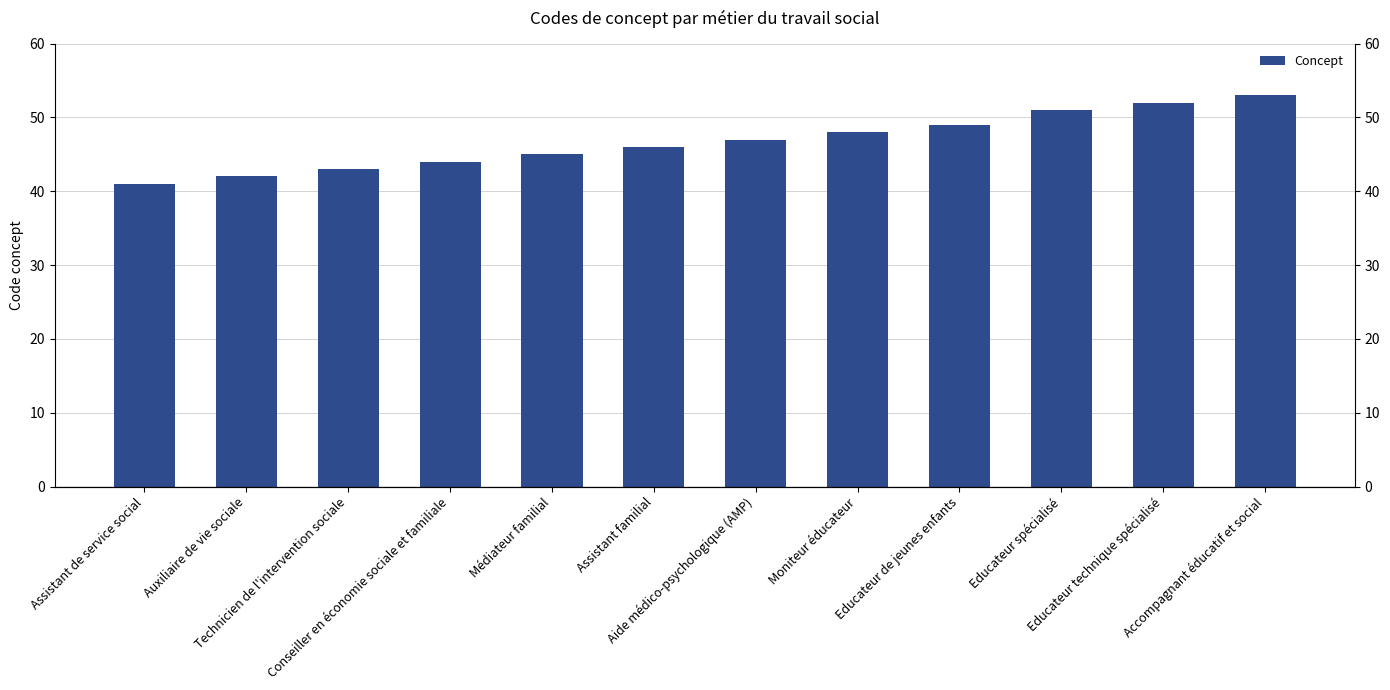

What is the change in value from Auxiliaire de vie sociale to Educateur spécialisé?

+9